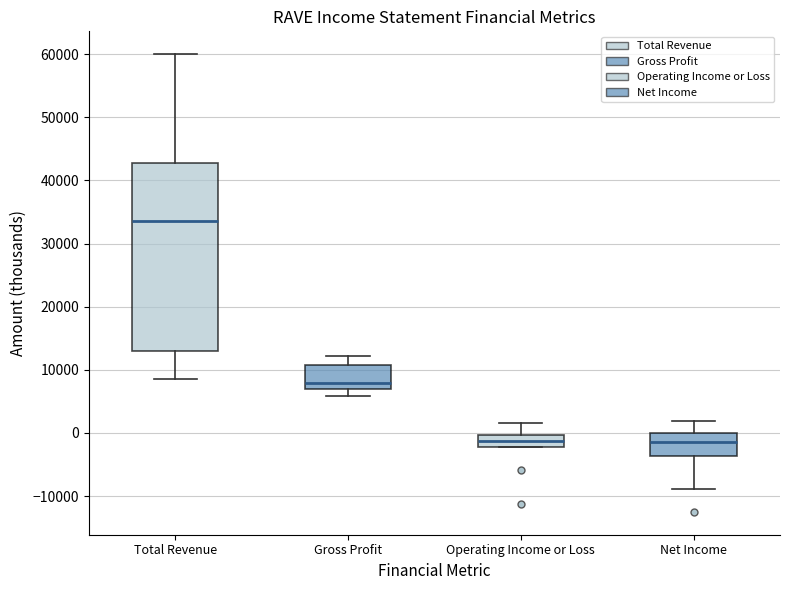

Where does the upper whisker of the box for Gross Profit end on the y-axis? The values are not printed on the chart, so give them approximately, as read against the axis.

12000